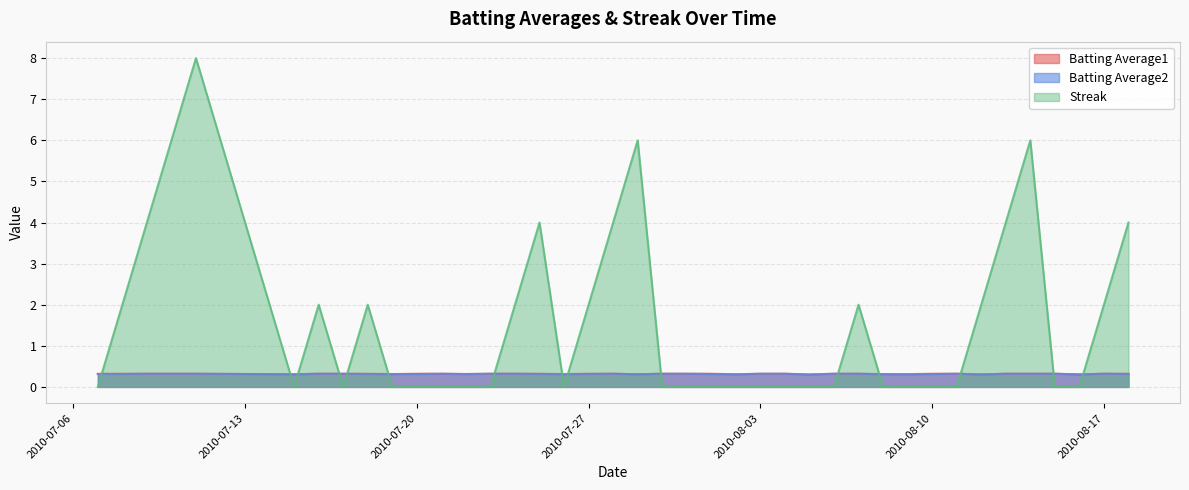

Which series changed the most between 2010-07-07 and 2010-07-31?

Batting Average2